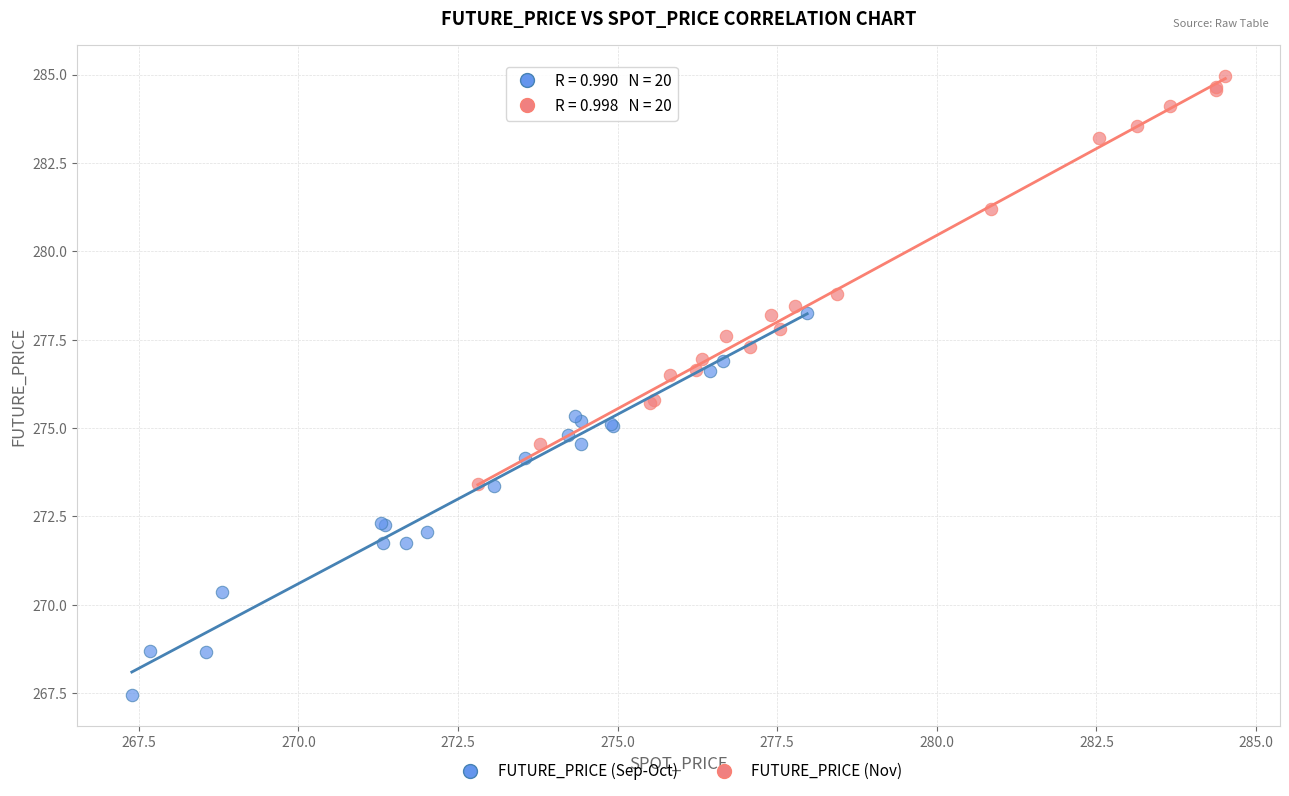

Which series contains the highest Y value?

FUTURE_PRICE (Nov)